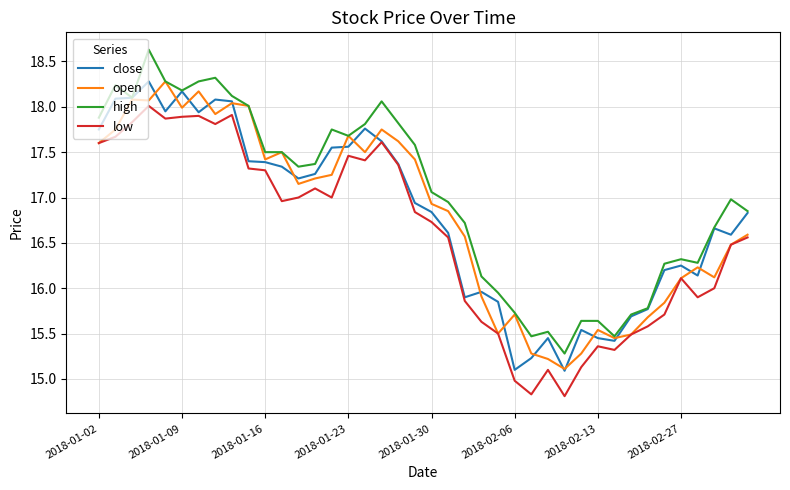

True or false: open has more than 2 interior local peaks.

True